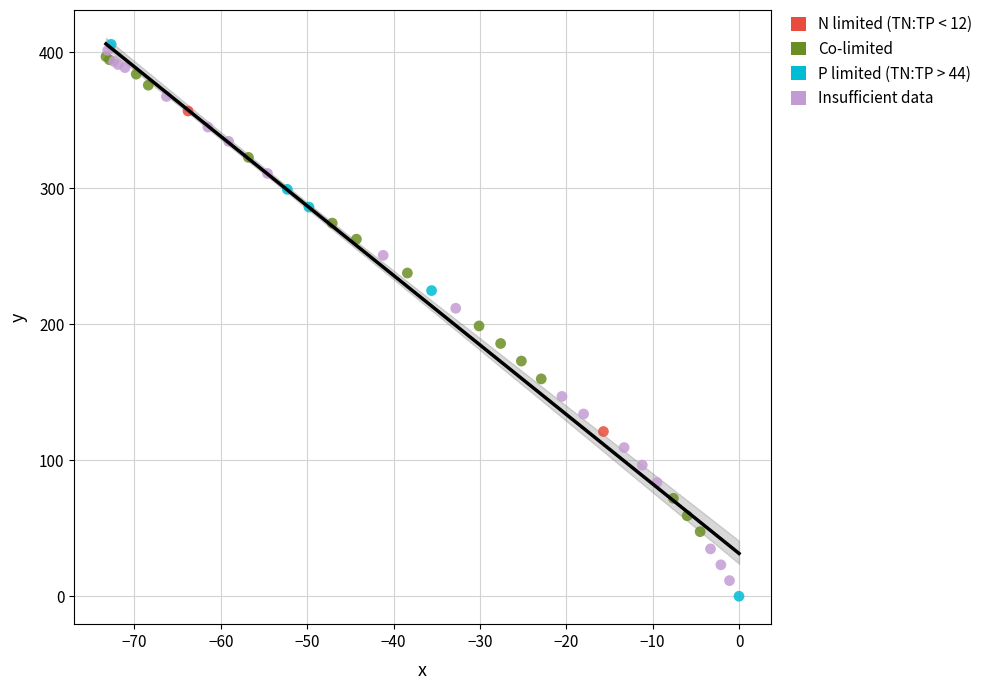

Which series has the widest spread of Y values?

P limited (TN:TP > 44)